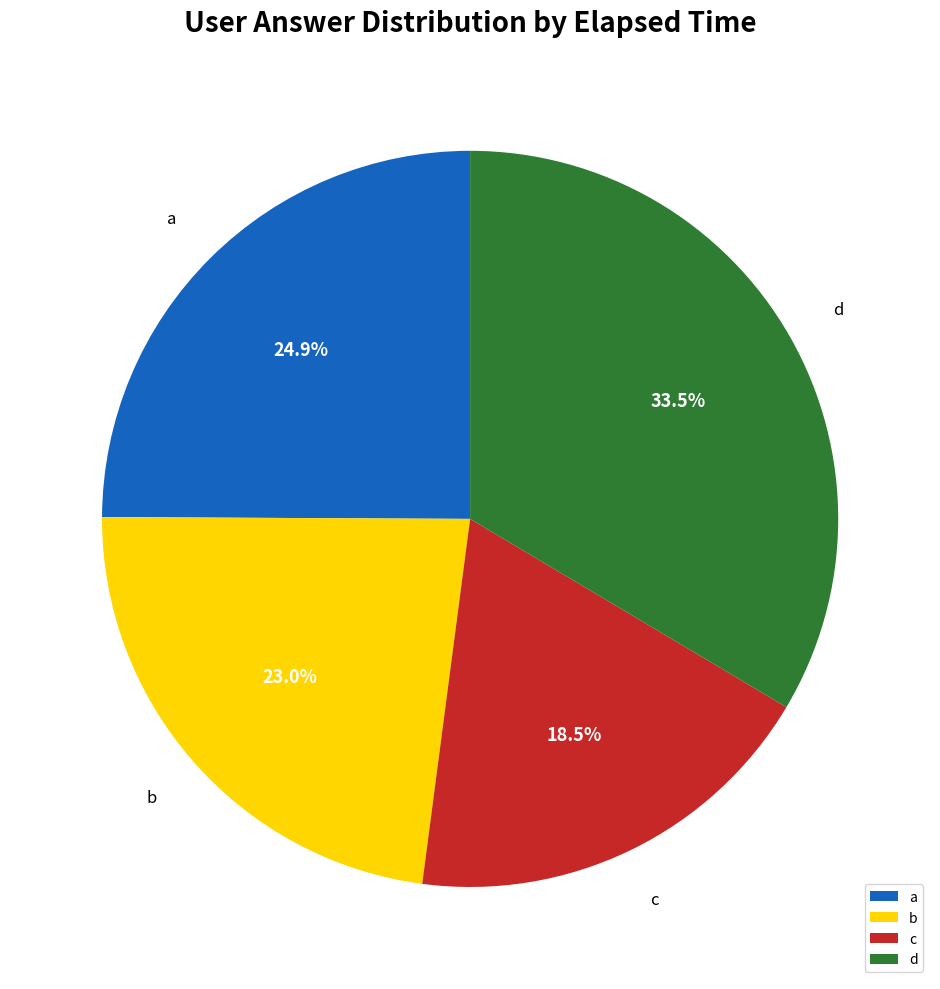

Combined, what portion of the pie is d and a?

58.5%